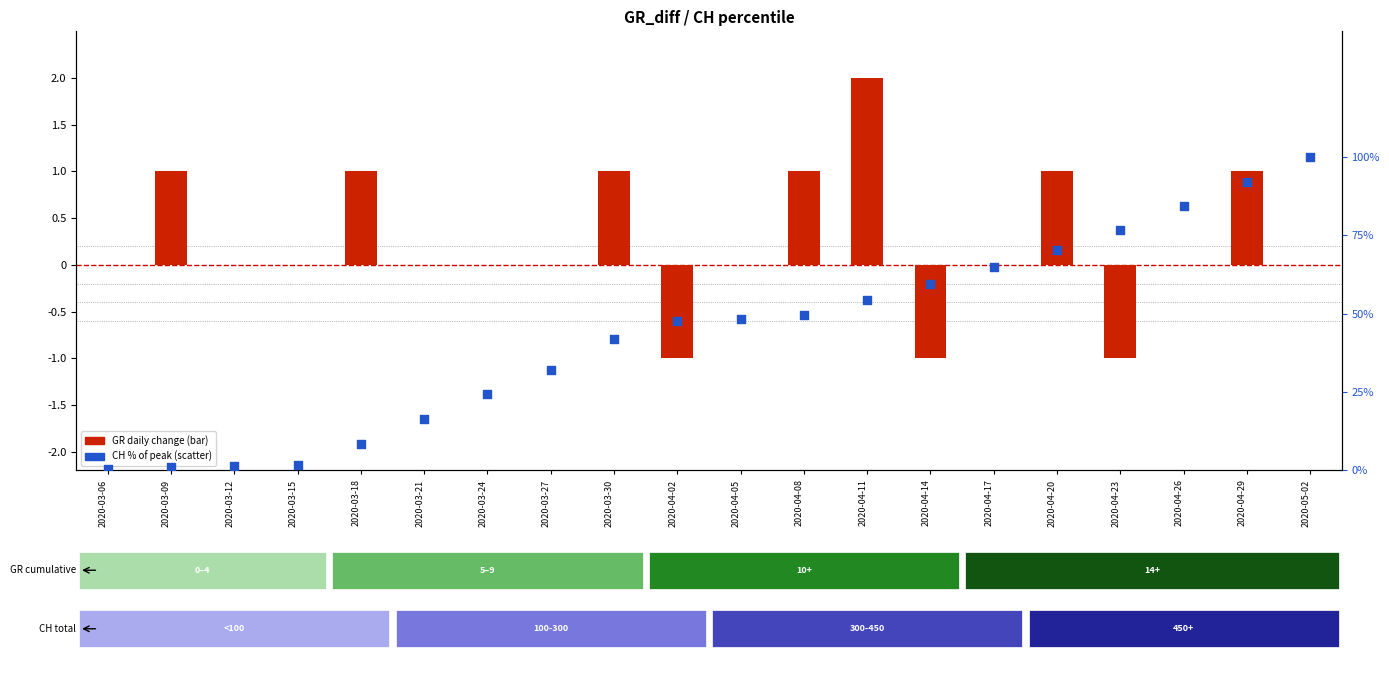

Is the value of CH % of peak at 2020-03-21 greater than the value of GR daily change at 2020-04-11?

Yes